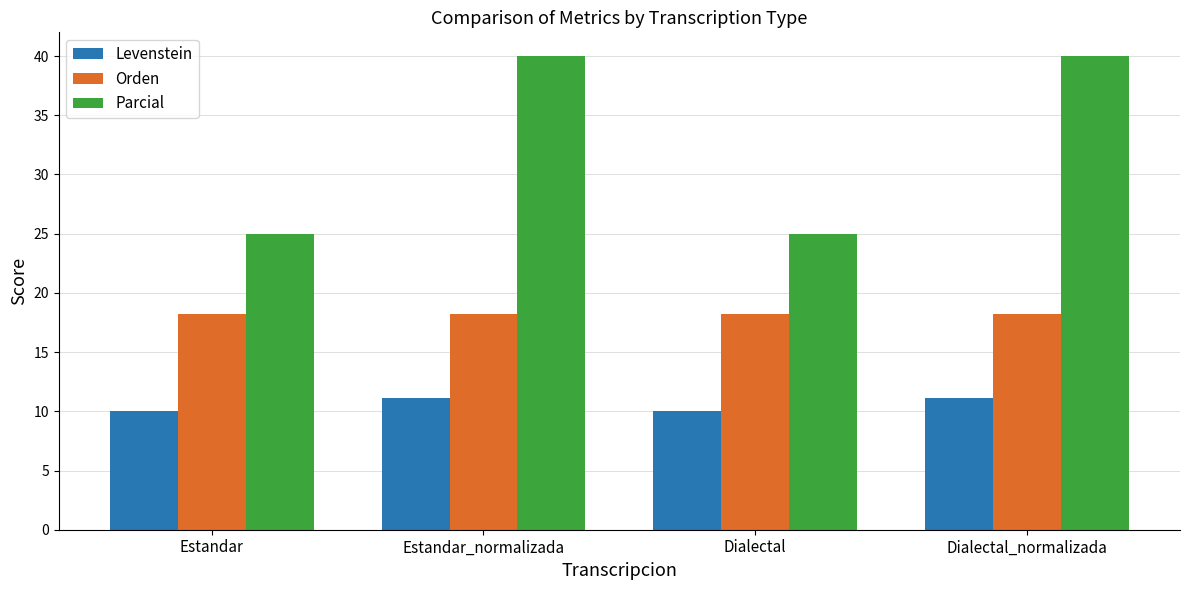

Which series has the largest range (max minus min)?

Parcial